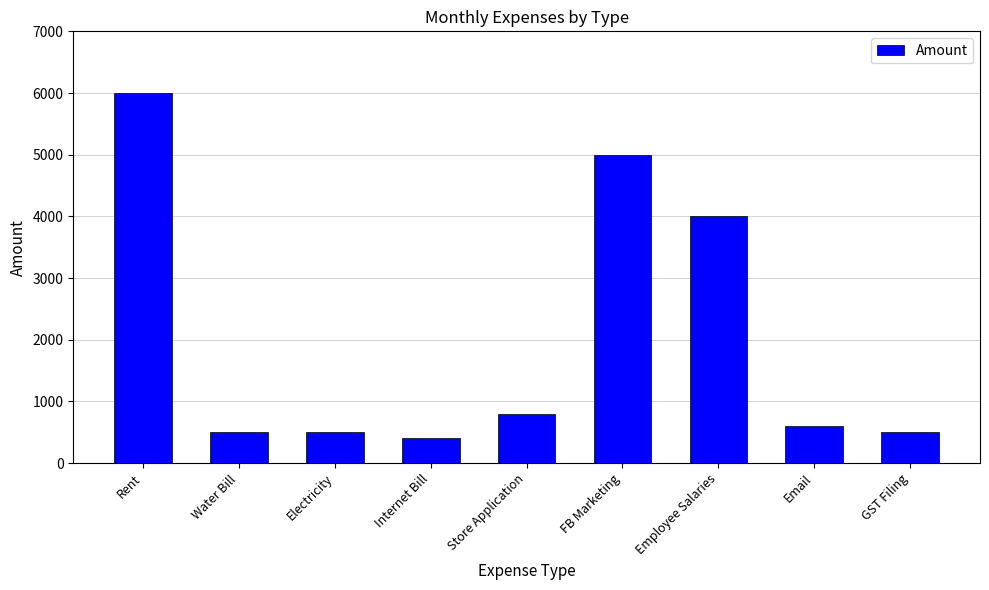

Which has a higher value, Store Application or FB Marketing?

FB Marketing